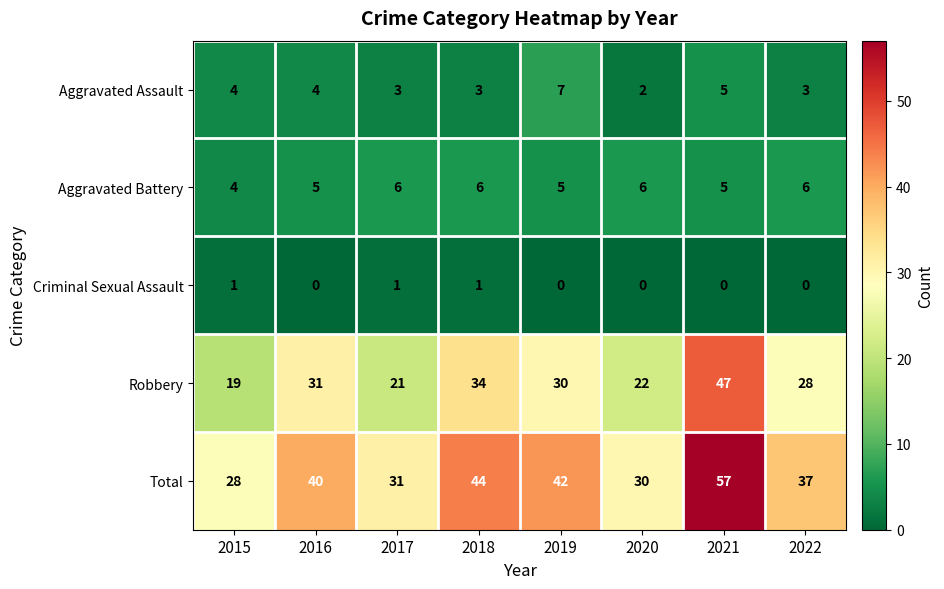

Rank the series by their maximum value, from lowest to highest.

Criminal Sexual Assault, Aggravated Battery, Aggravated Assault, Robbery, Total